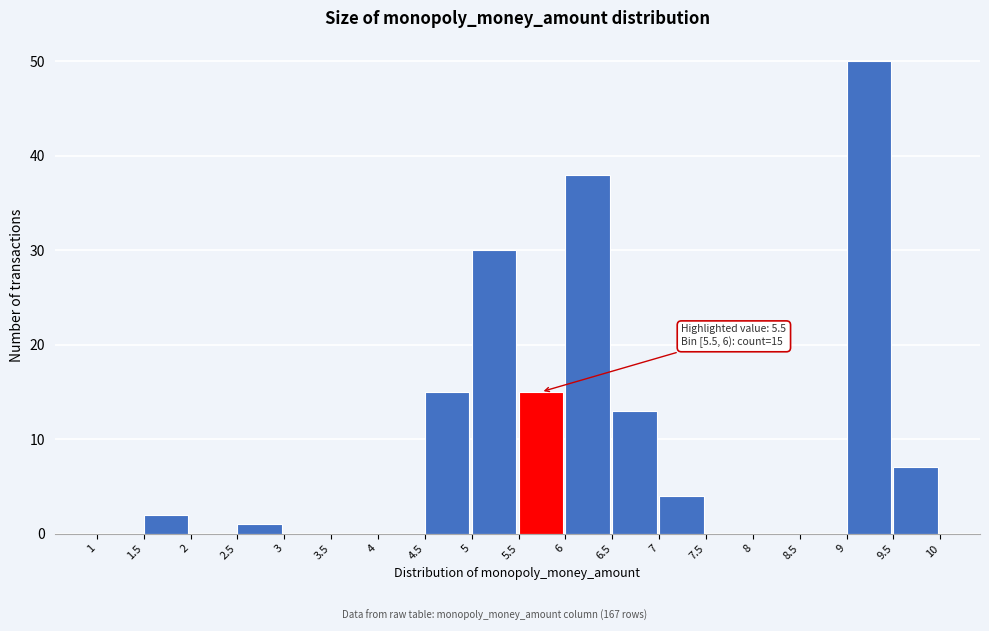

Over which range of the x-axis is the bar tallest?

9 to 9.5